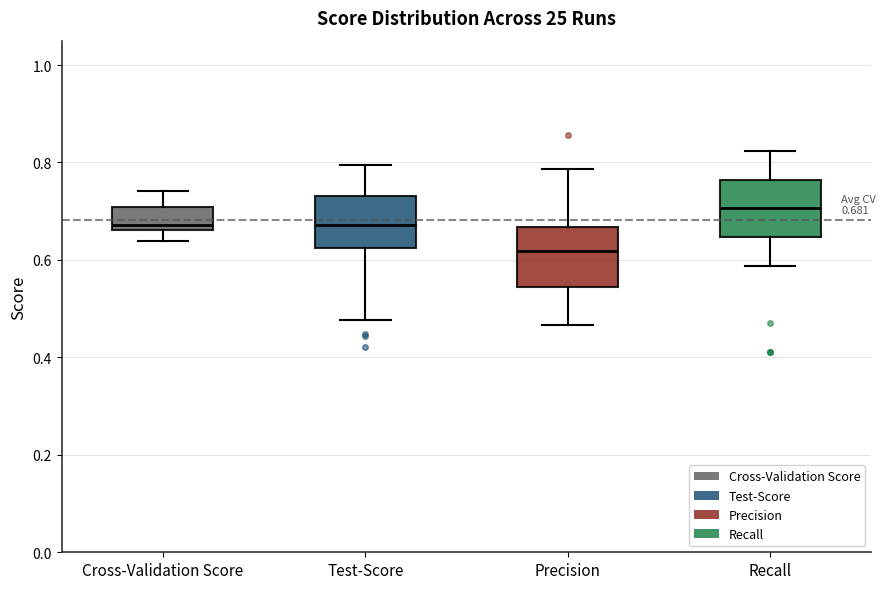

Which box has the lowest median line?

Precision